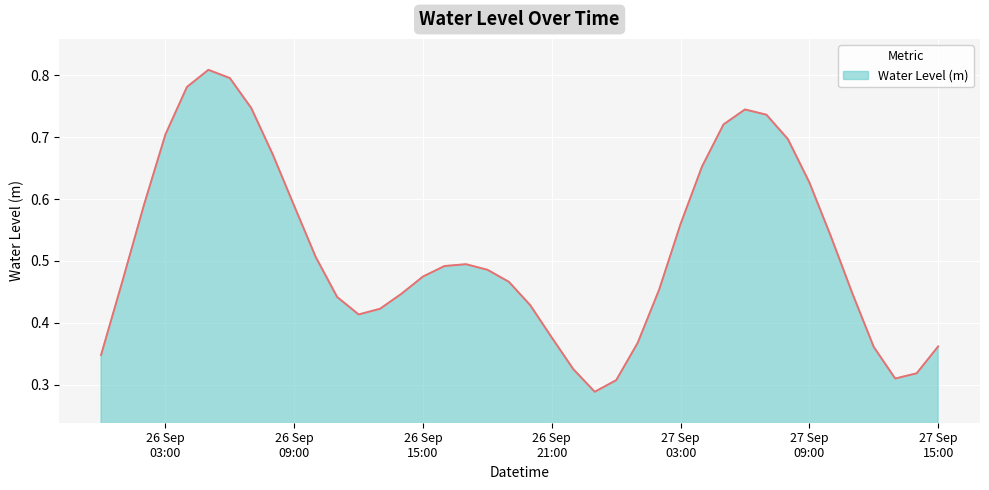

What is the maximum value shown in the chart?

0.8